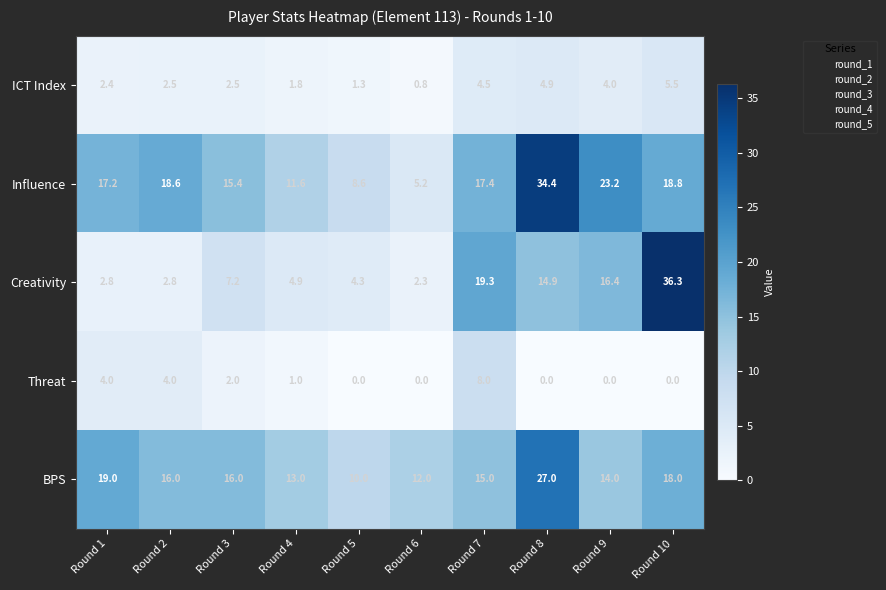

Count the Threat values in the range 0 to 4.

9